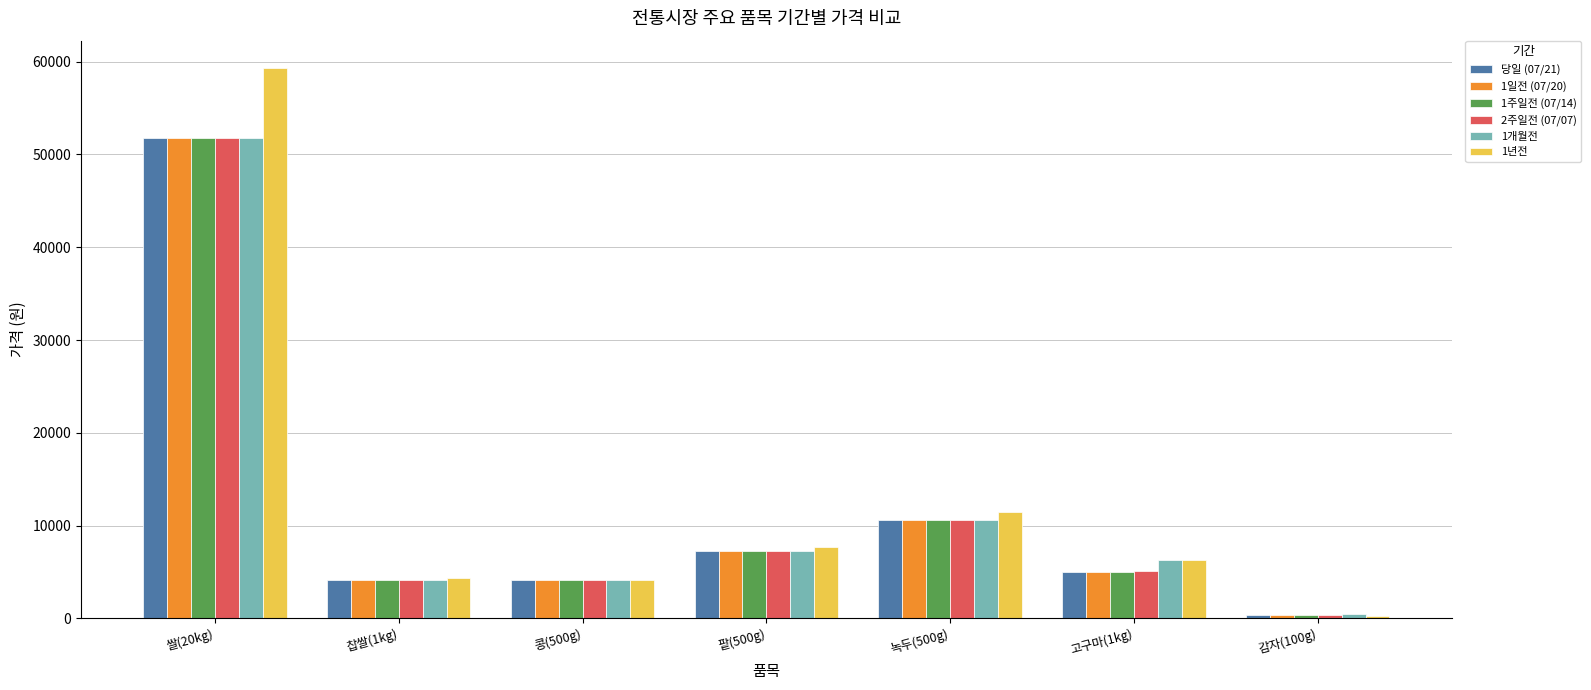

What is the sum of all 당일 (07/21) values?

83170